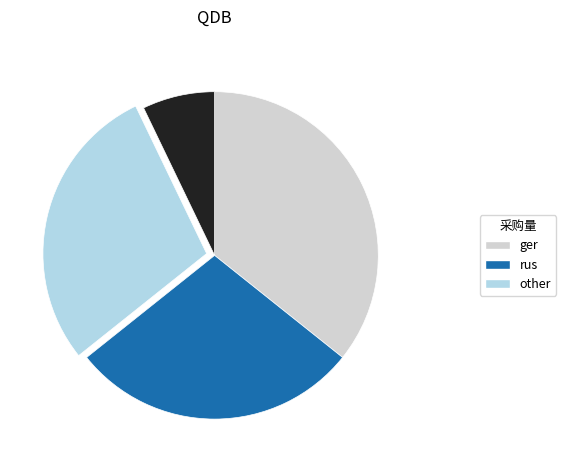

How many slices are in this pie chart?

4